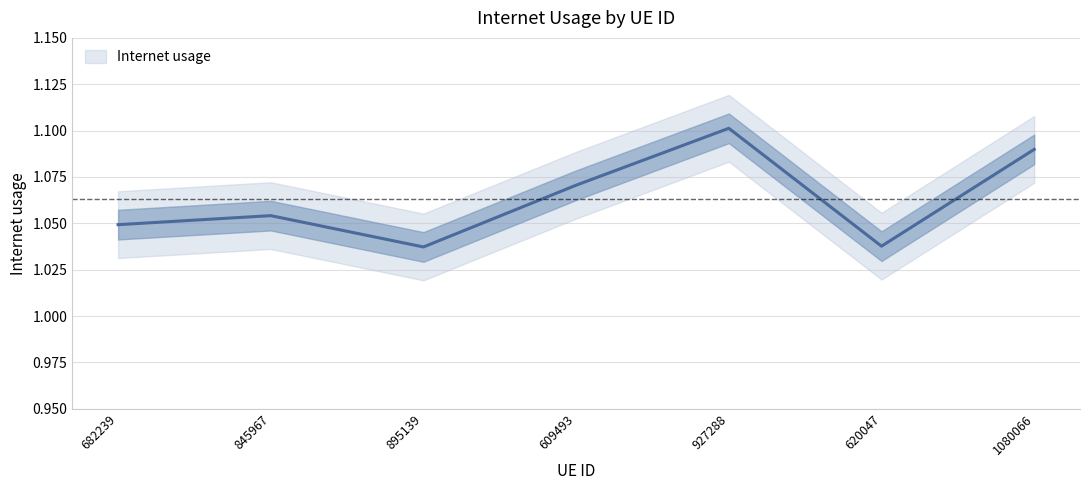

What is the ratio of the value at 895139 to the value at 845967?

1.0